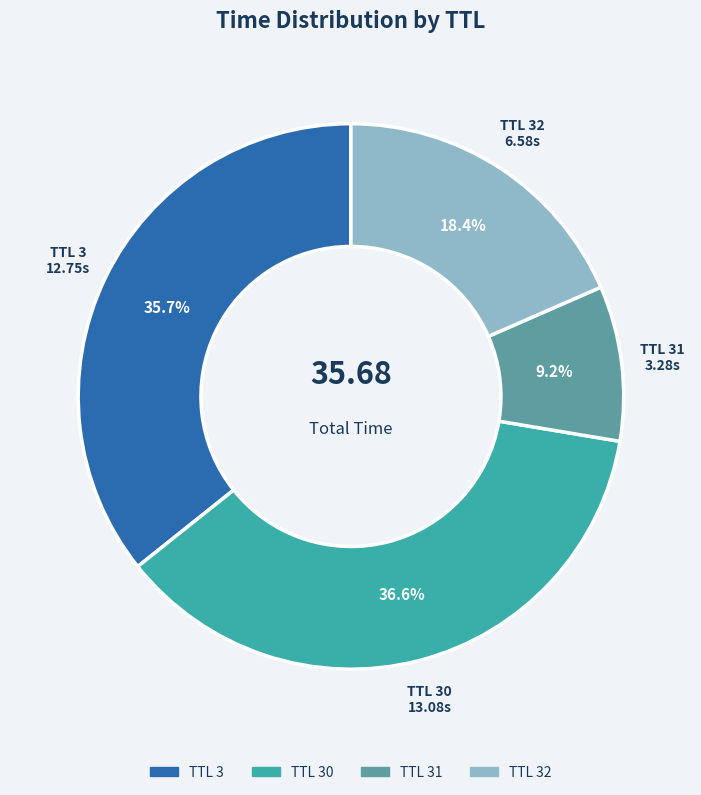

Does any single category account for the majority?

No